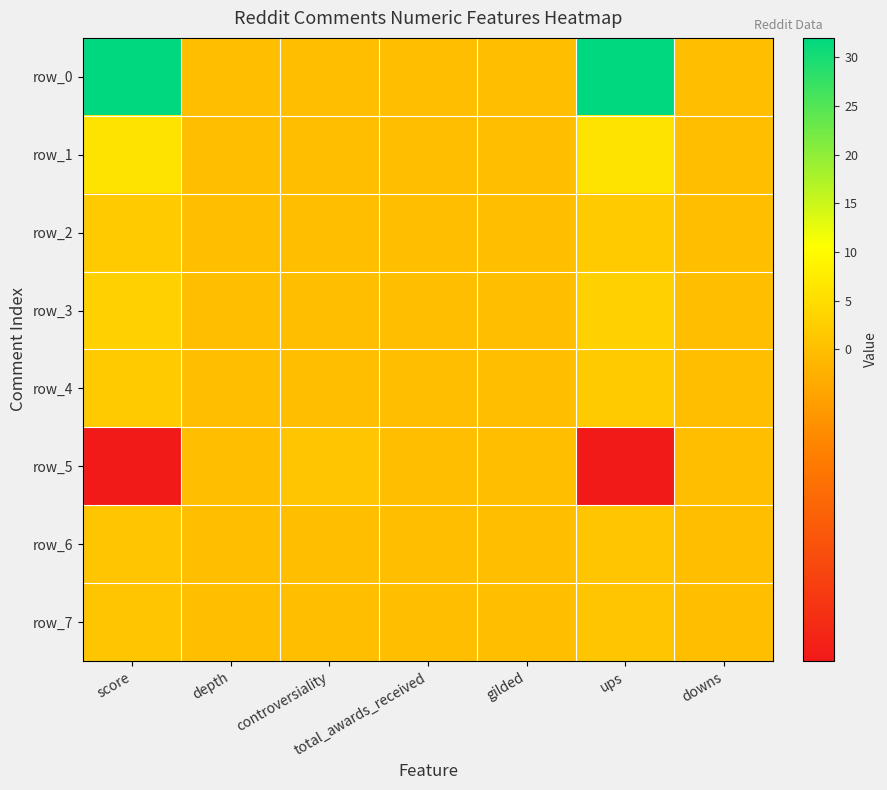

At which category does the chart reach its peak across all series?

score